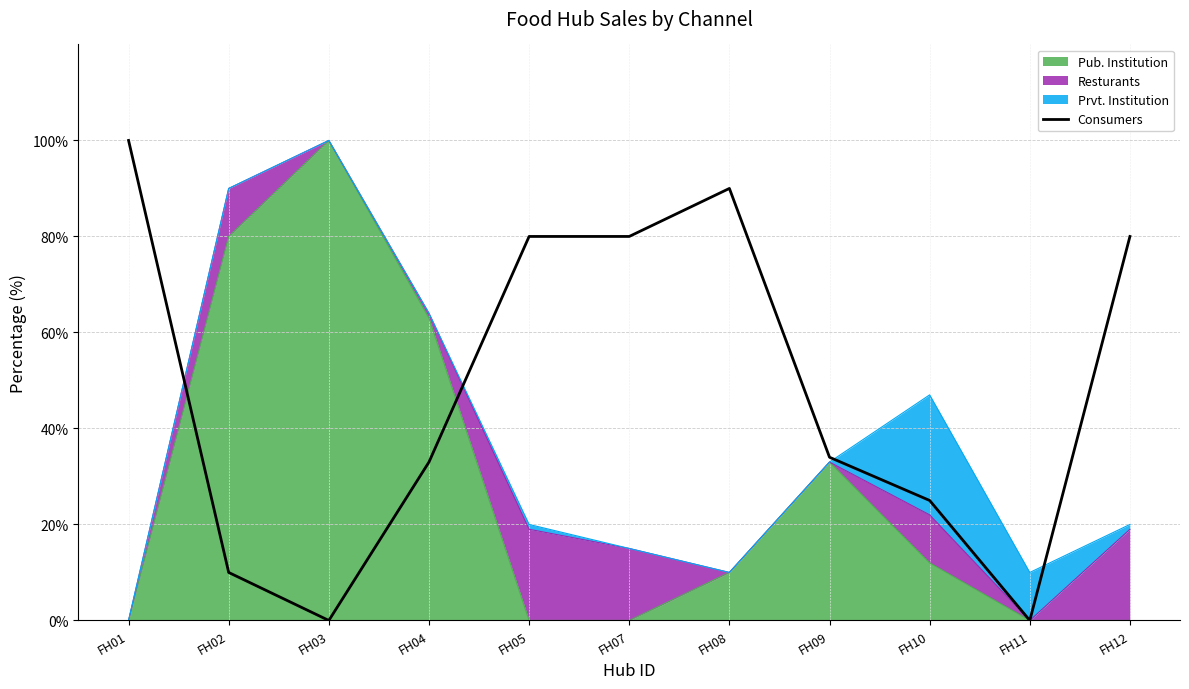

How many values are above zero?

9